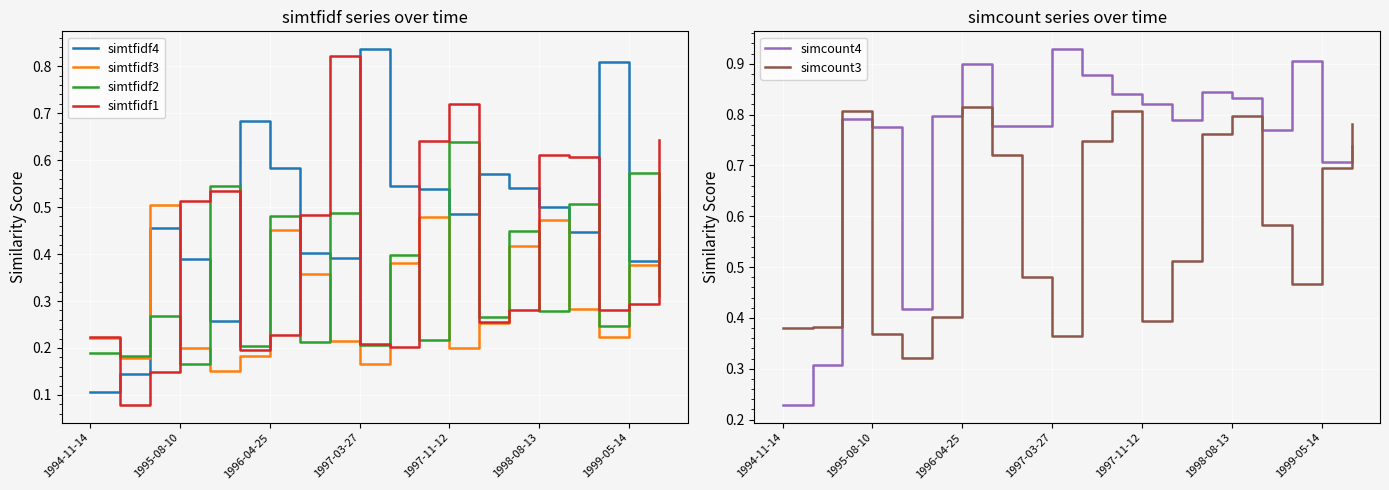

Is this an area chart (filled region under the line)?

No